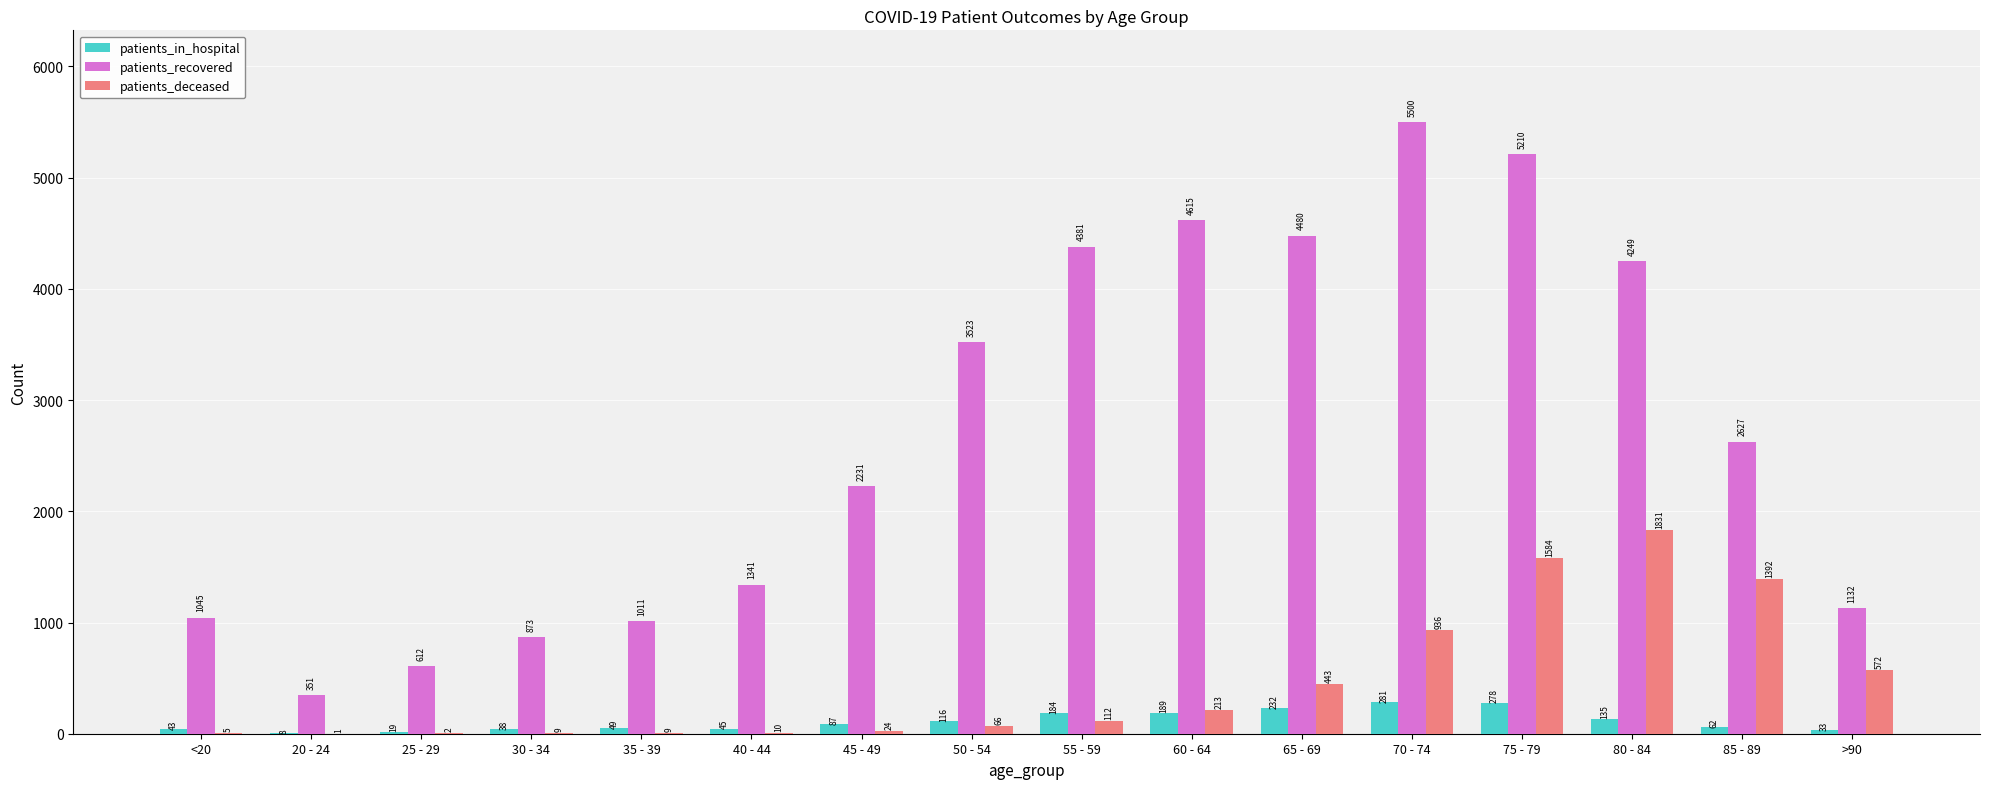

Is the value of patients_in_hospital at 80 - 84 greater than the value of patients_recovered at 70 - 74?

No